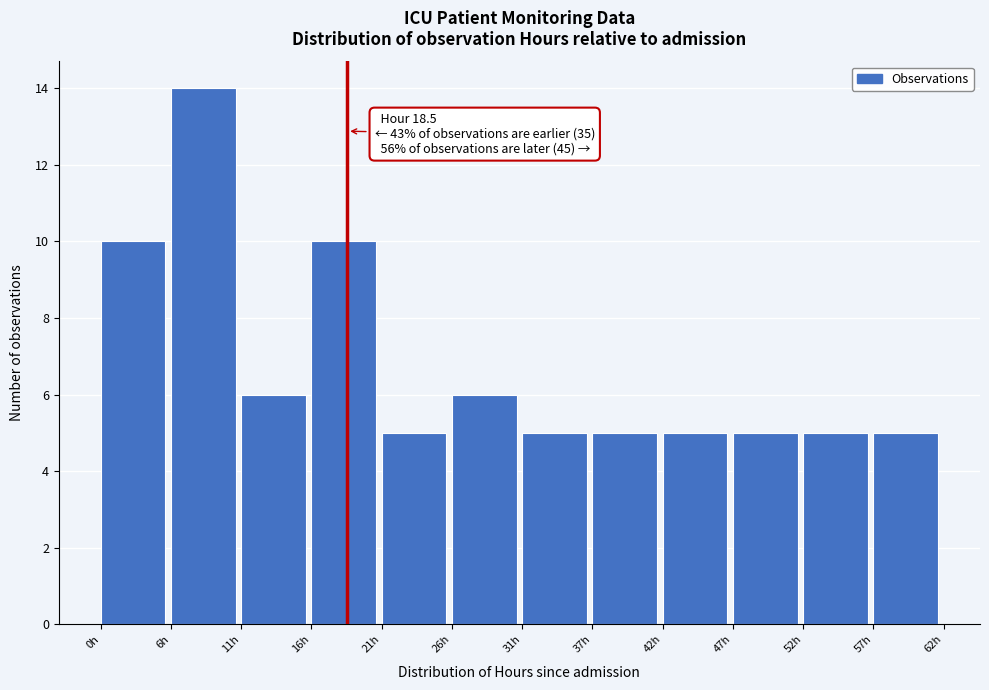

Which range on the x-axis has the tallest bar?

6 to 11